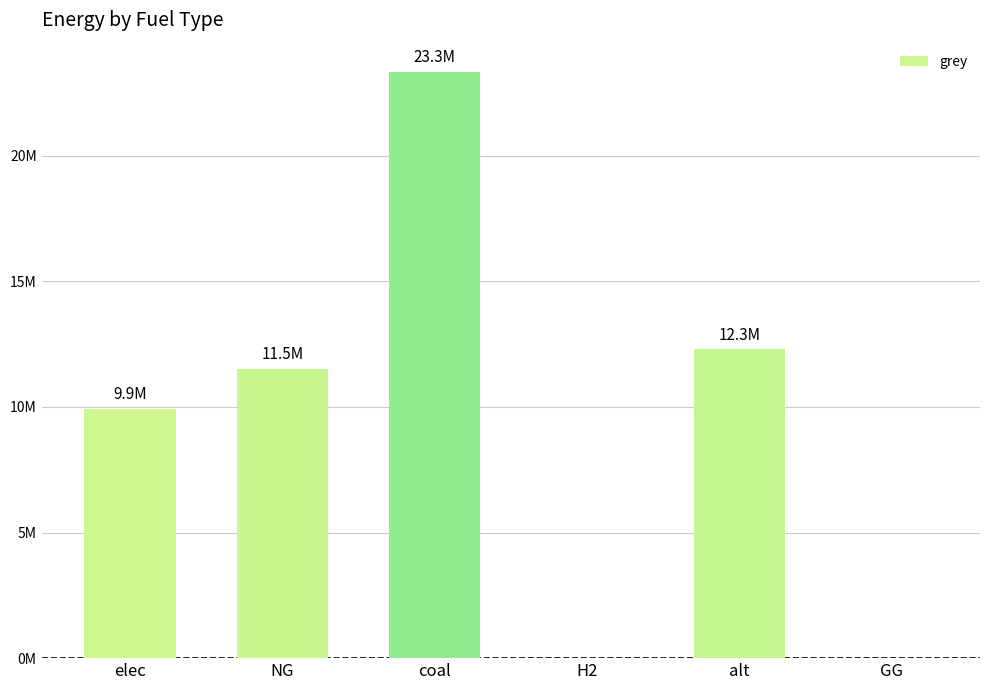

Reading right to left, what are all the values shown in this chart?

GG=0.0	alt=12288253.3	H2=0.0	coal=23333392.0	NG=11514734.4	elec=9928235.0